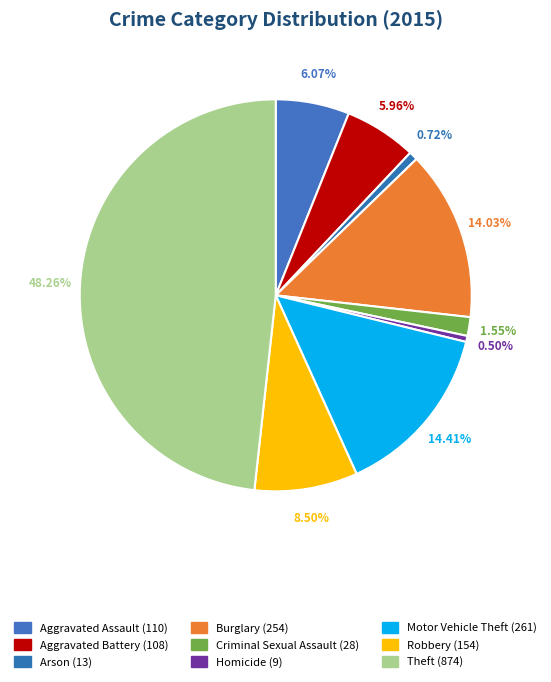

Which slice is the smallest?

Homicide